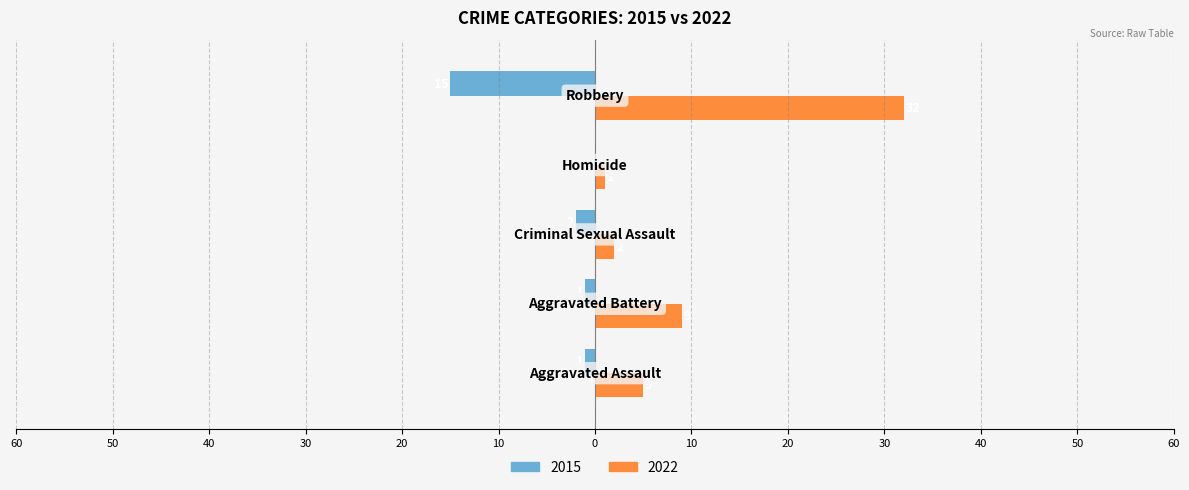

Which series has the largest total across all categories?

2022